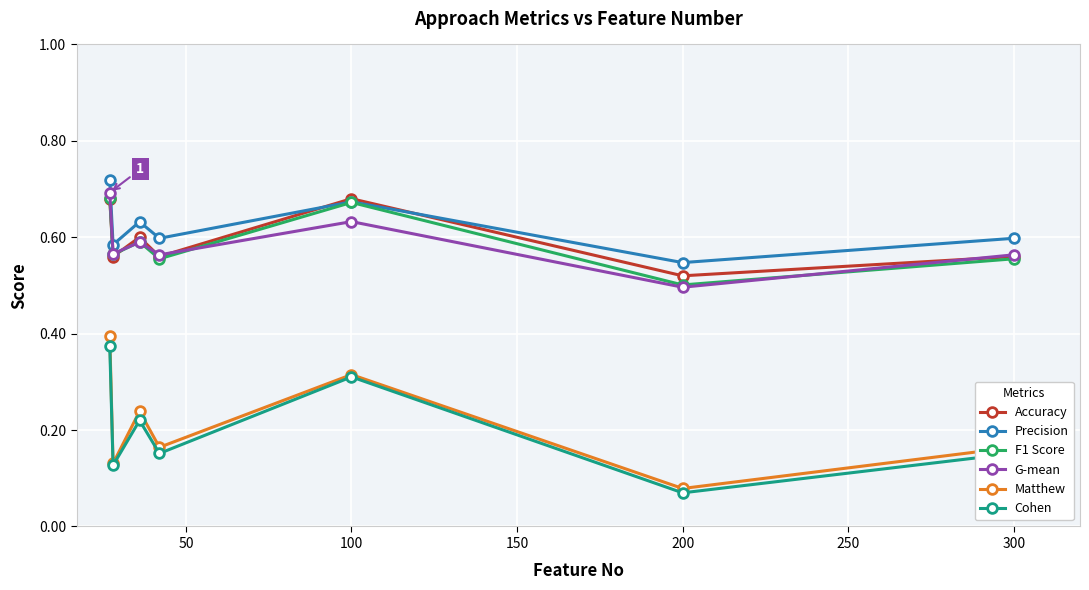

How many Cohen values are between 0 and 1?

7